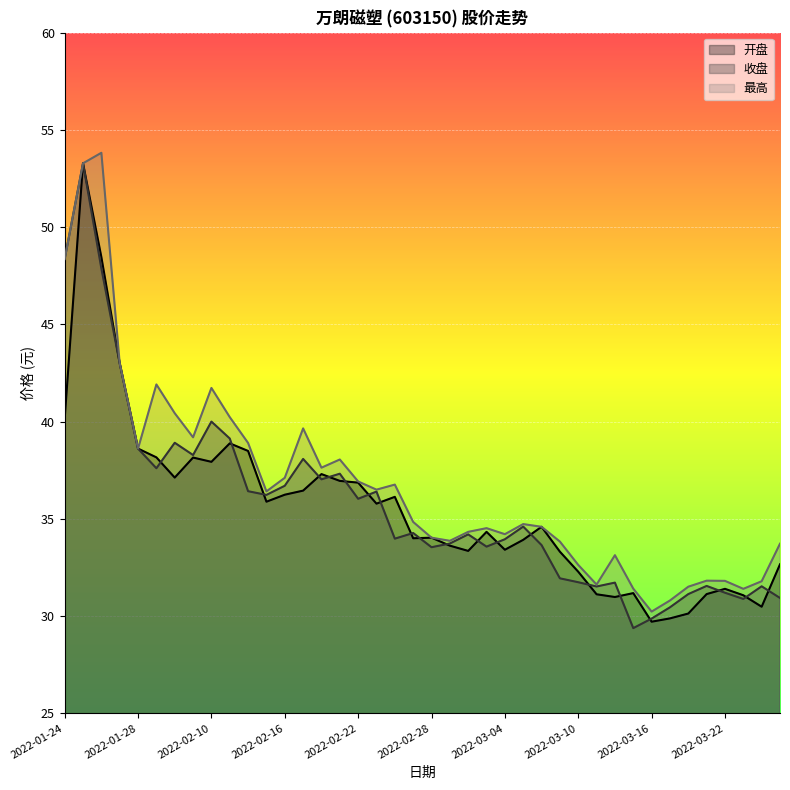

What is the label of the 23rd point from the left?

2022-03-02